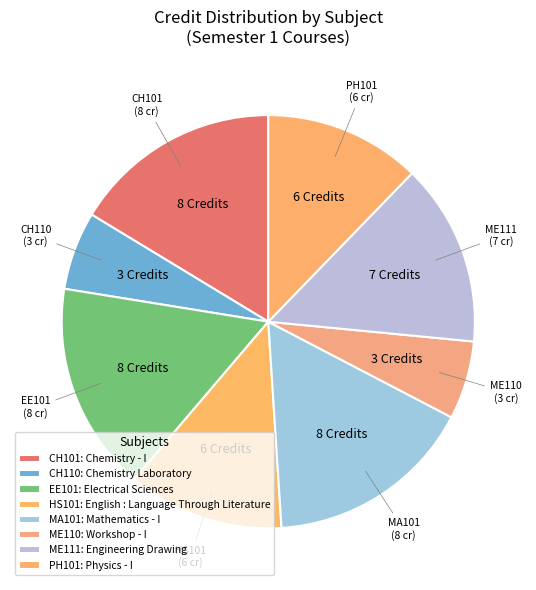

Is CH110 the majority of the pie?

No